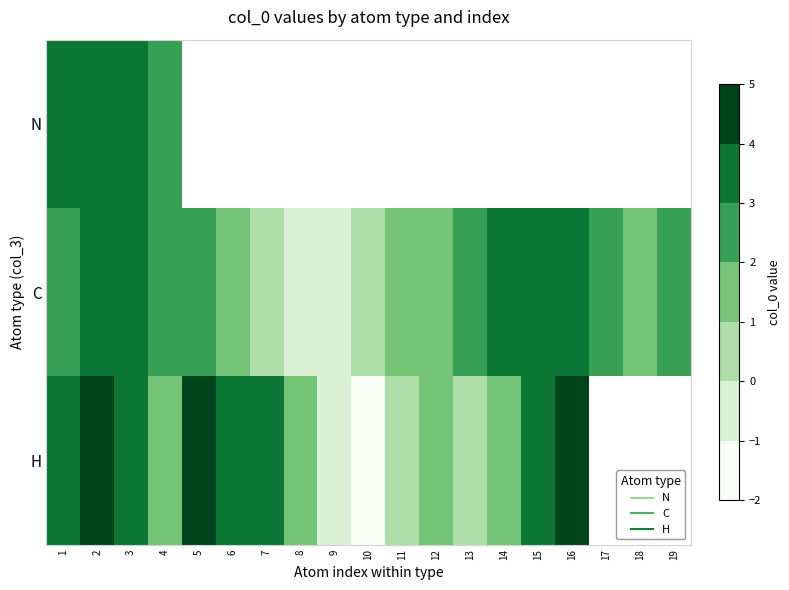

At 9, list the series in order from smallest to largest.

H, N, C